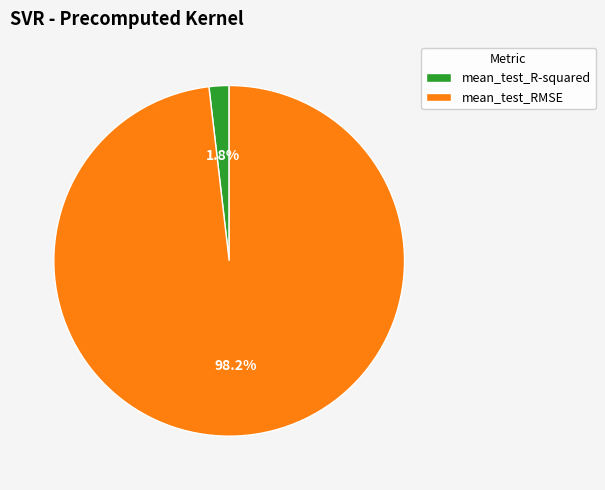

What portion of the pie excludes mean_test_R-squared?

98.2%